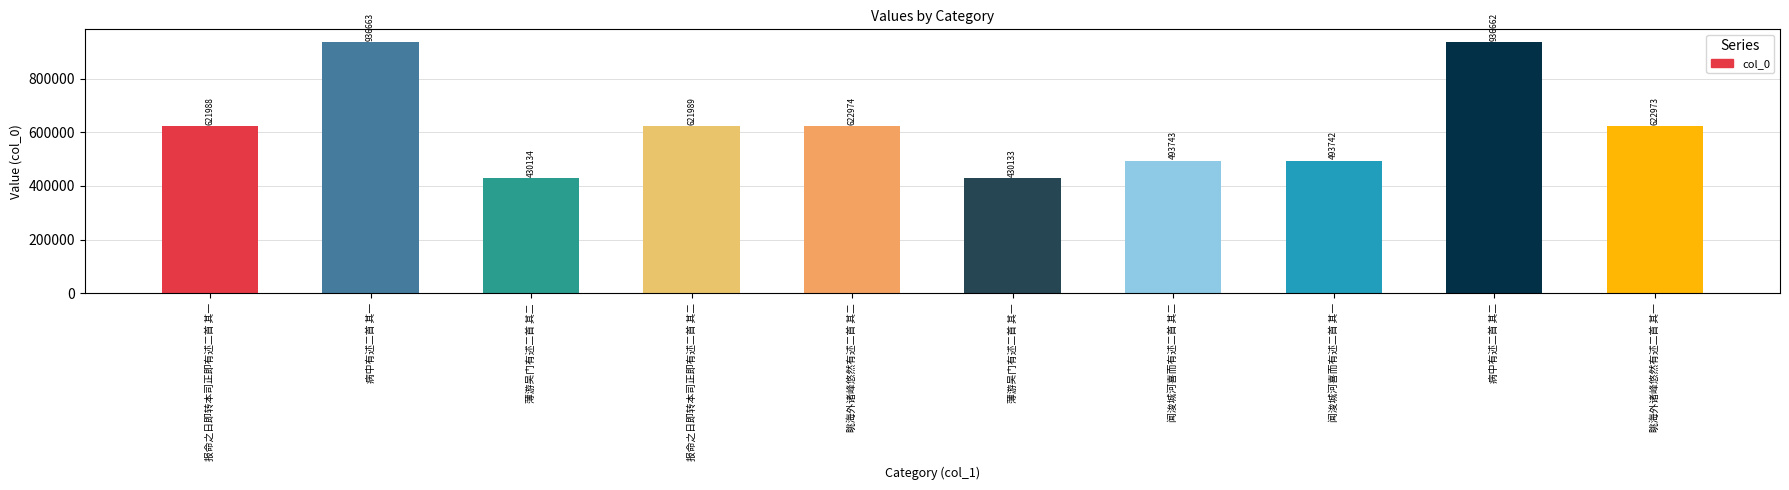

Reading right to left, what are all the values shown in this chart?

622973	936662	493742	493743	430133	622974	621989	430134	936663	621988